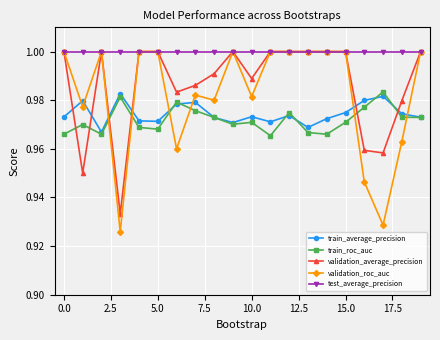

True or false: train_roc_auc and test_average_precision intersect in this chart.

False